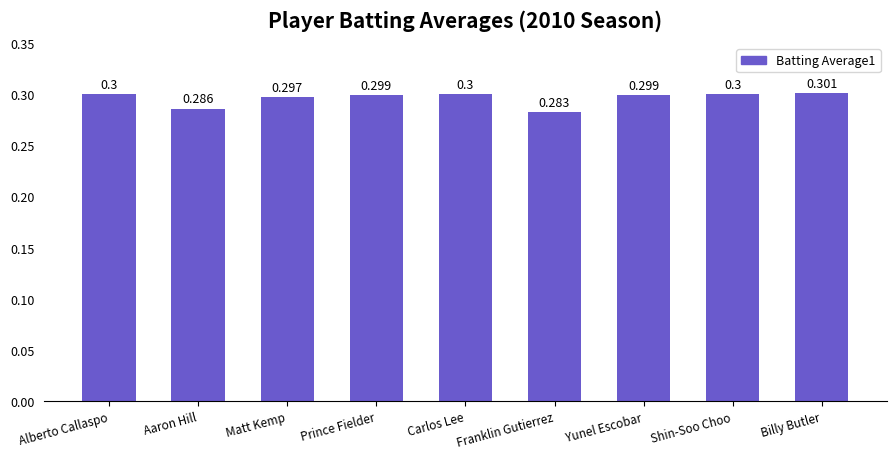

Which has a higher value, Matt Kemp or Franklin Gutierrez?

Matt Kemp